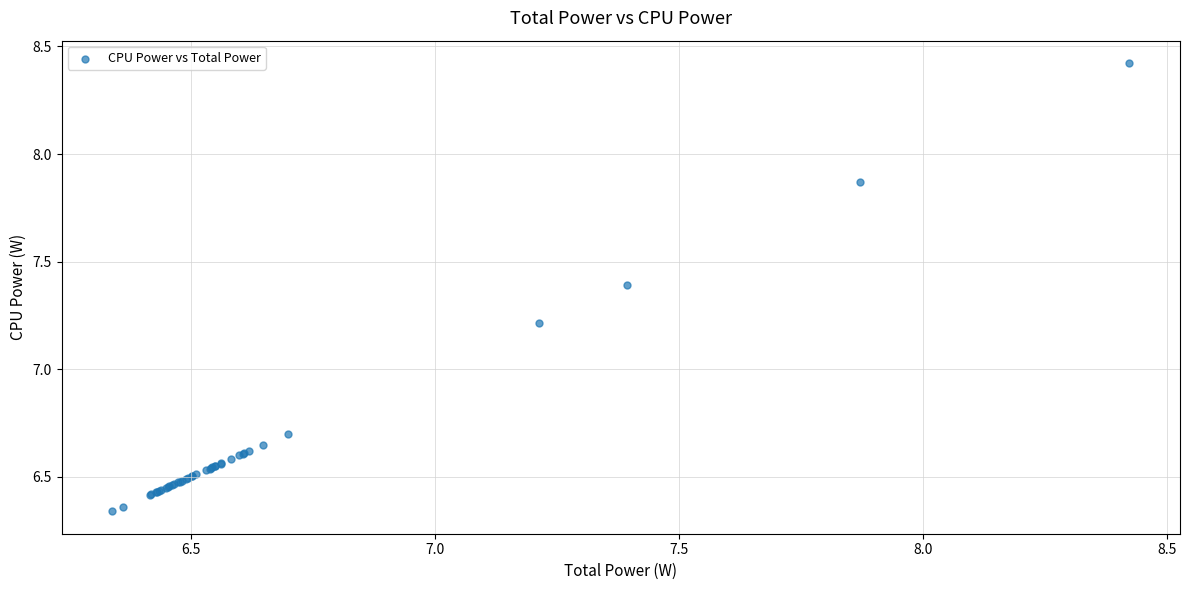

What Y value in the scatter plot is closest to 7?

7.2